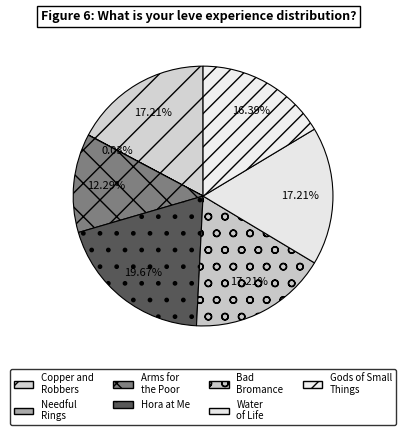

Do Water of Life and Hora at Me together represent more than half of the pie?

No